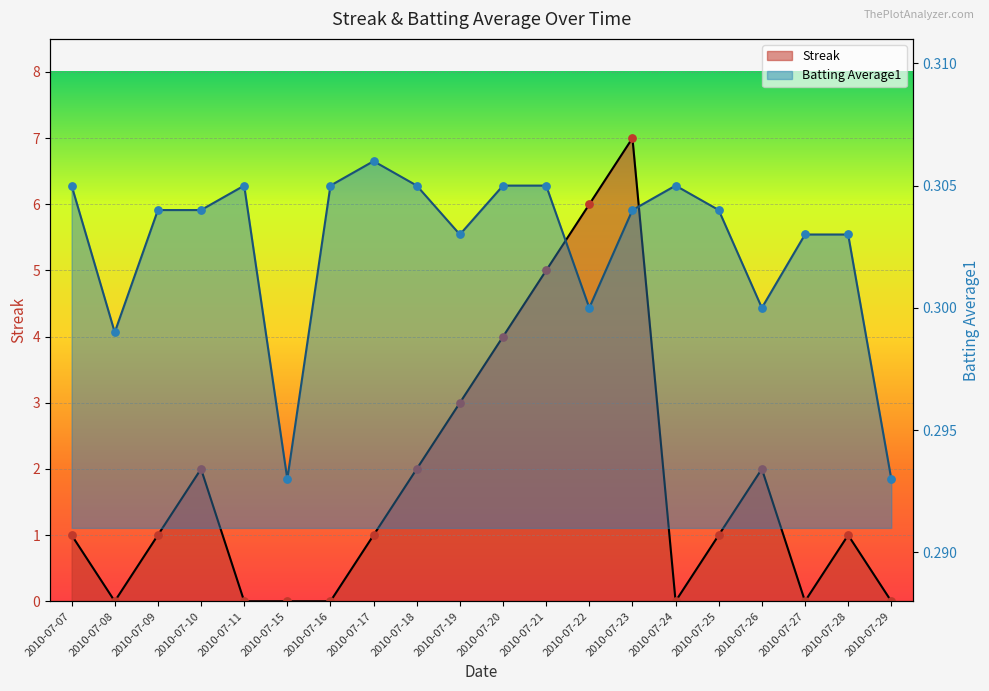

Which series has the largest Y range (max minus min)?

Streak